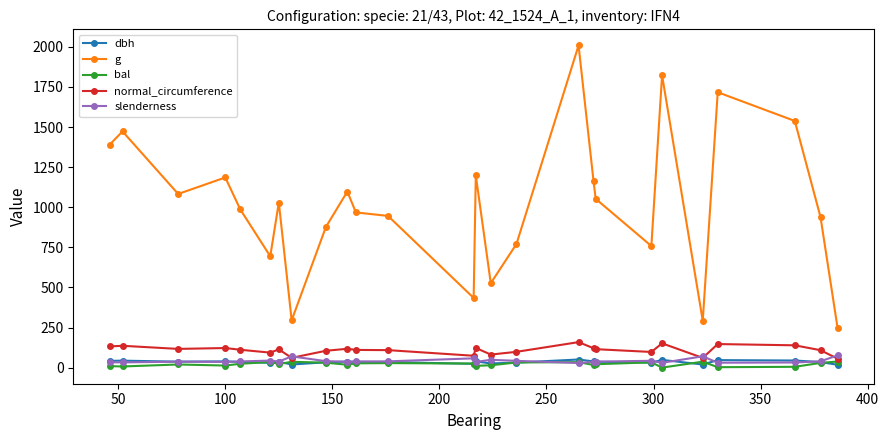

What is the highest value of the dbh series?

50.6